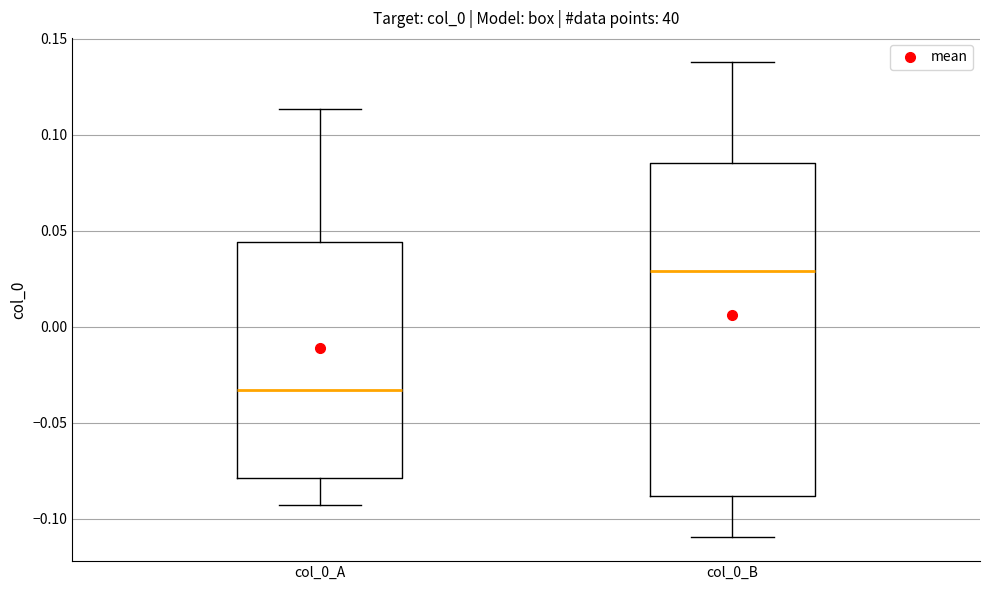

Which box has the highest median line?

col_0_B